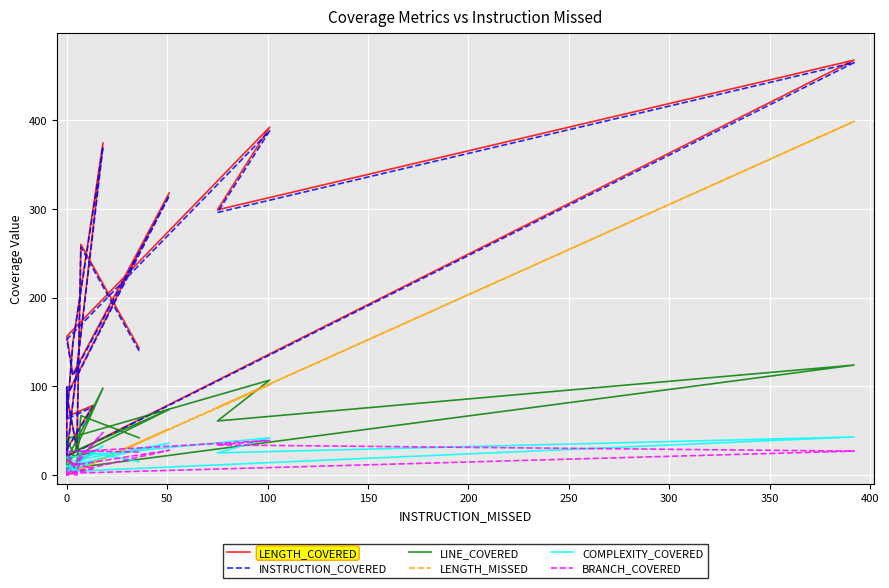

Does the chart display data point markers on the line(s)?

No